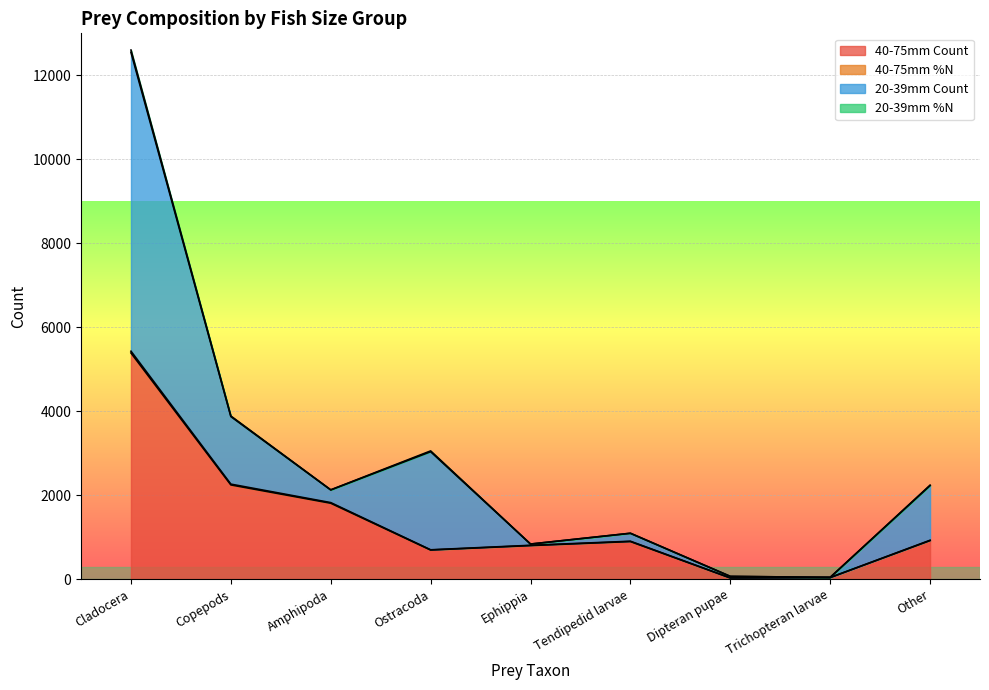

What is the spread (max minus min) of values at Amphipoda?

318